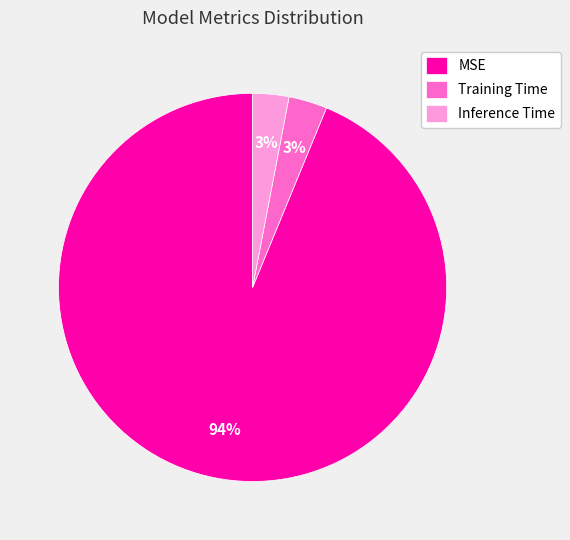

To the nearest percent, what is the combined percentage of Inference Time and MSE?

97%